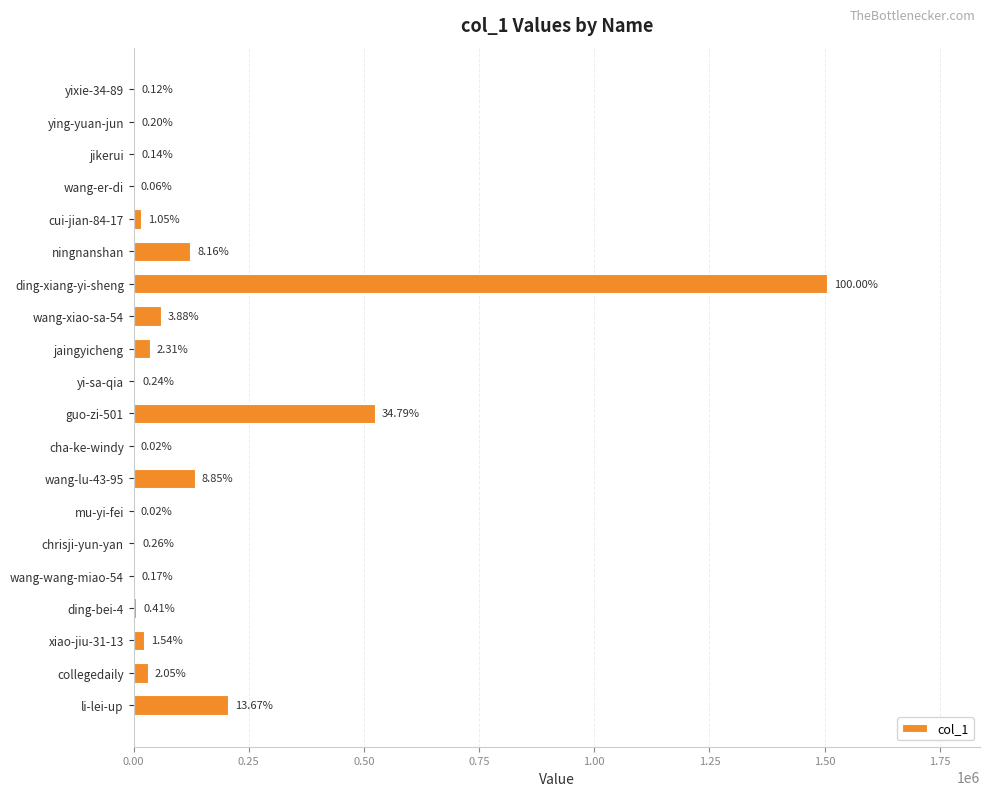

Does the chart contain stacked bars?

No